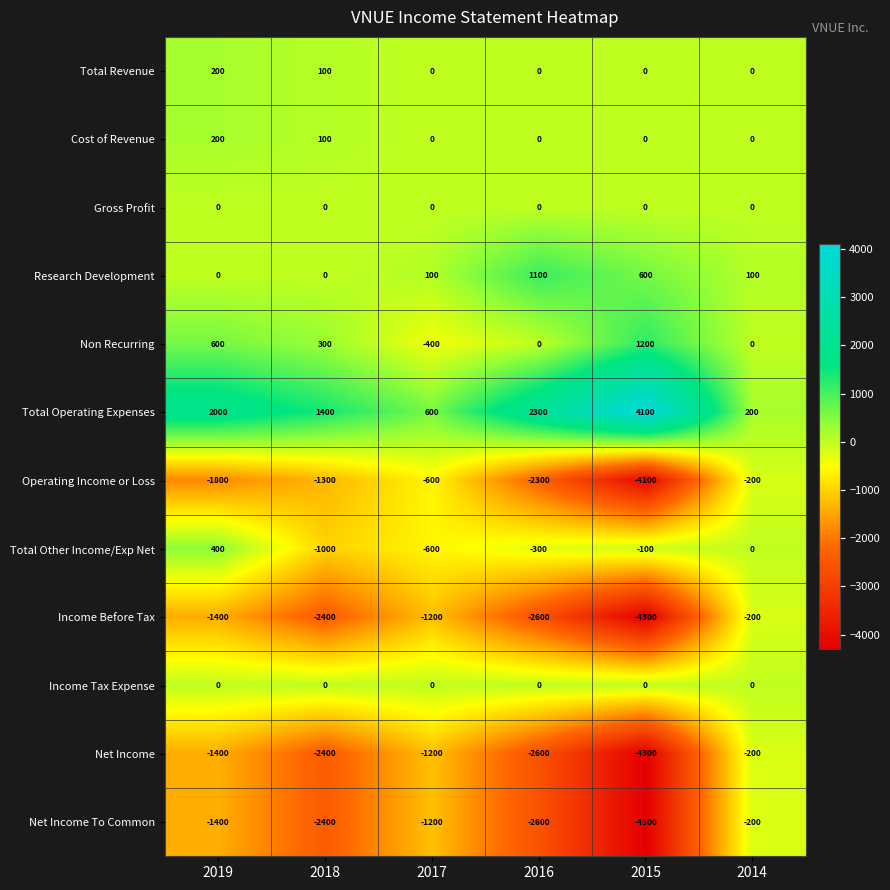

Rank the categories by Income Before Tax value from lowest to highest.

2015, 2016, 2018, 2019, 2017, 2014